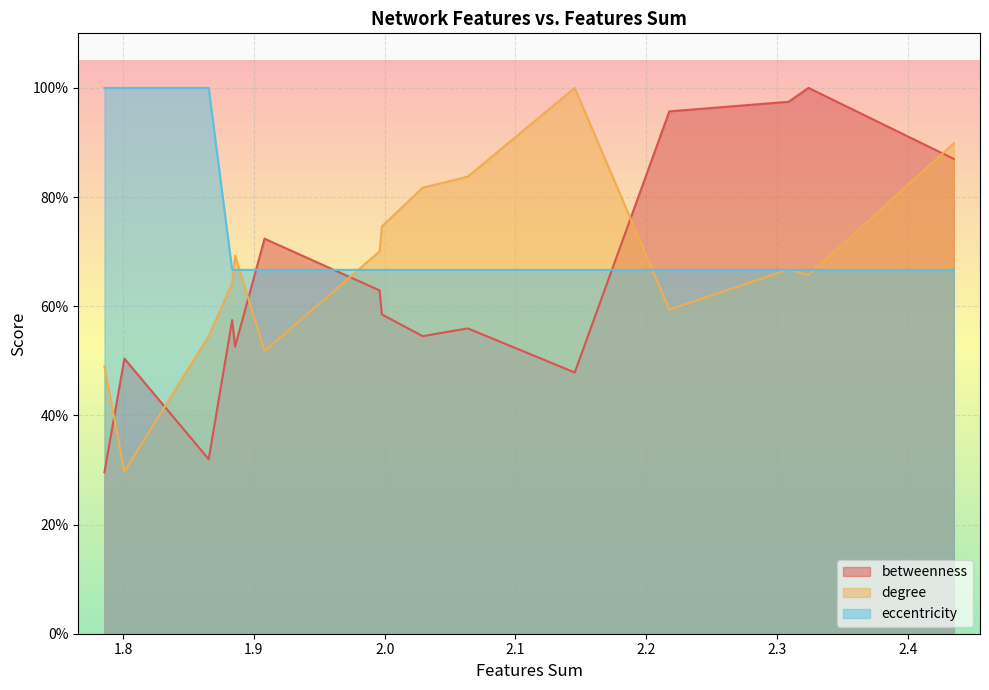

What are all the series names shown in the legend?

betweenness, degree, eccentricity